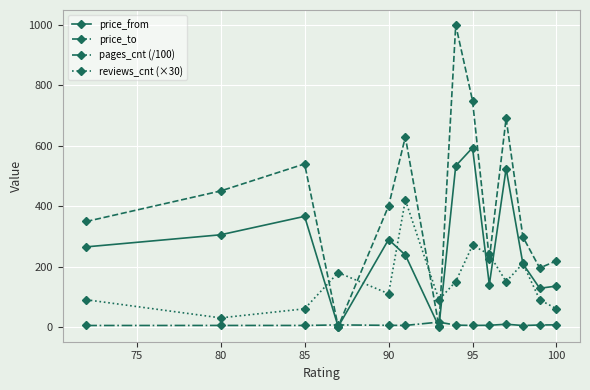

Which series has the largest range (max minus min)?

price_to